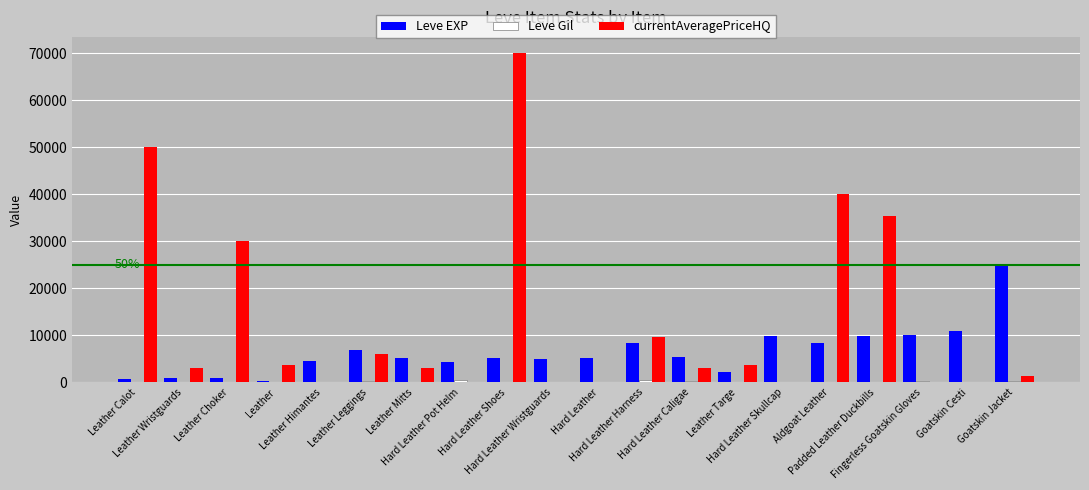

Which series has the largest total across all categories?

currentAveragePriceHQ